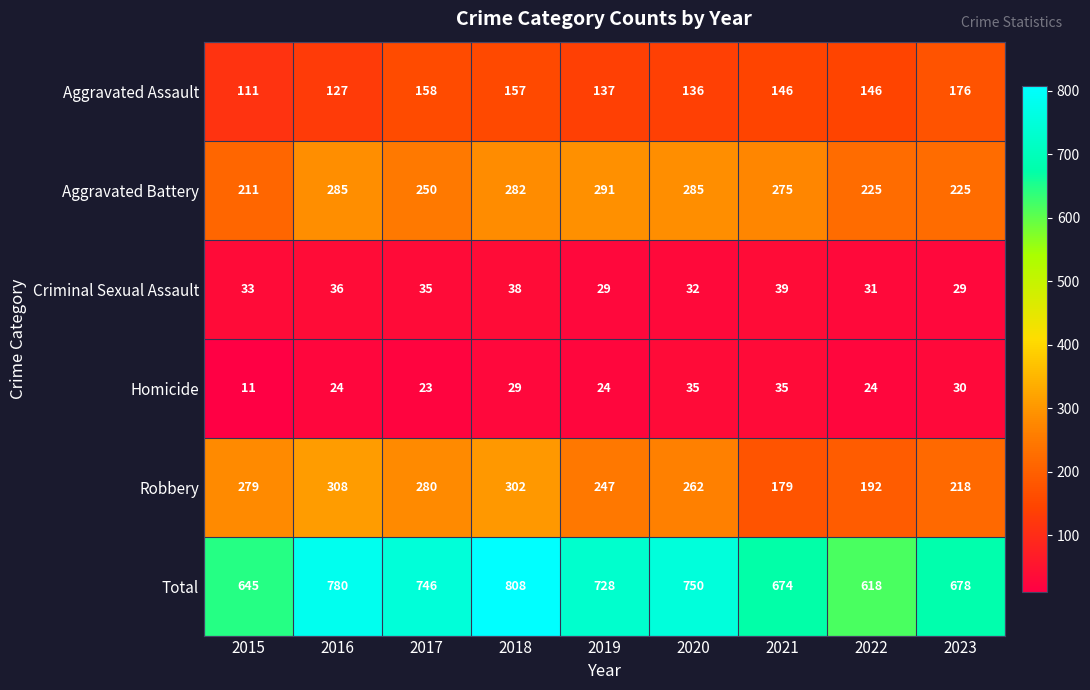

Is the value of Robbery at 2016 greater than the value of Homicide at 2015?

Yes